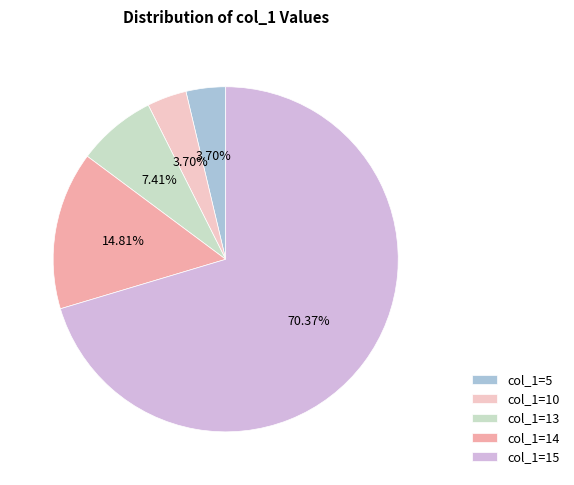

Which category has the biggest portion of the pie?

col_1=15